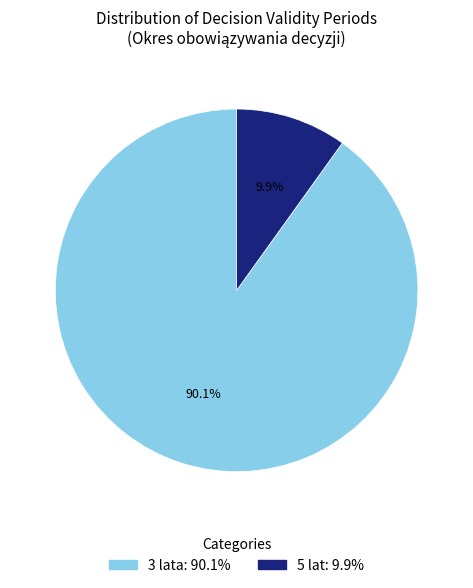

Is there any slice that represents more than half of the pie?

Yes